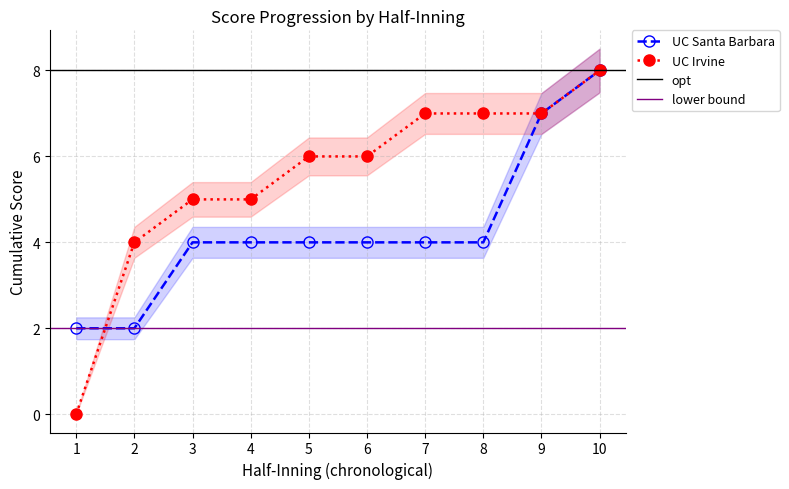

What is the total value across all series at 2?

6